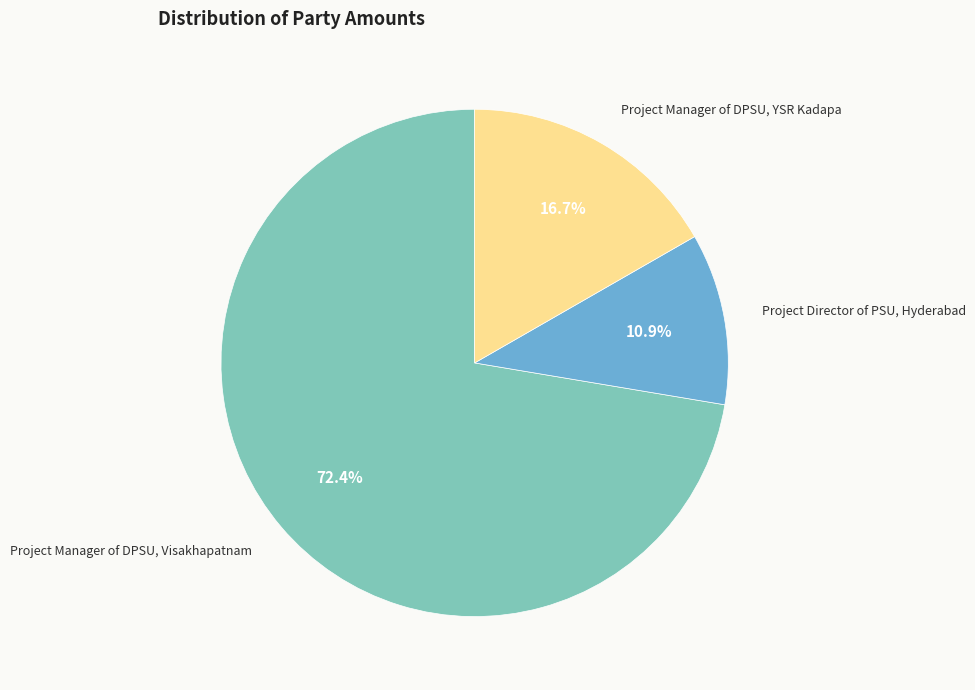

What portion of the pie excludes Project Manager of DPSU, YSR Kadapa?

83.3%